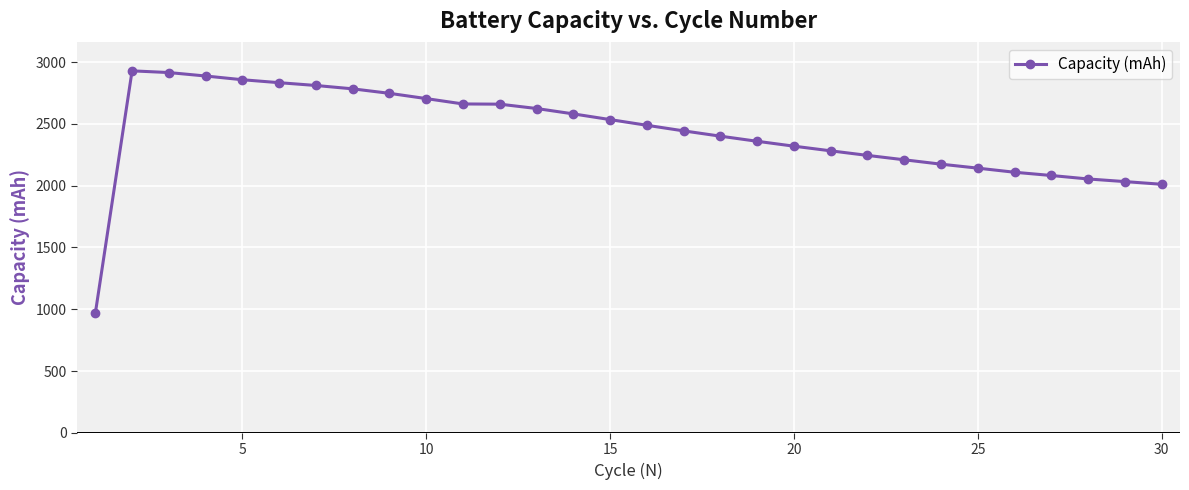

What is the difference between the maximum and minimum values?

1962.9